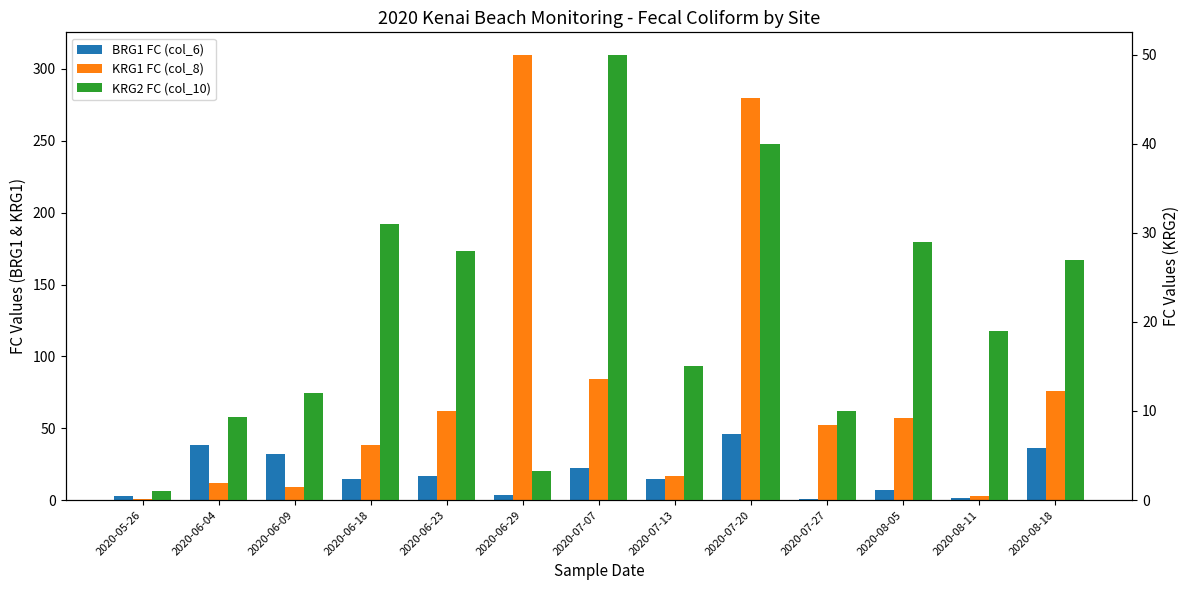

What is the greatest value displayed?

310.0